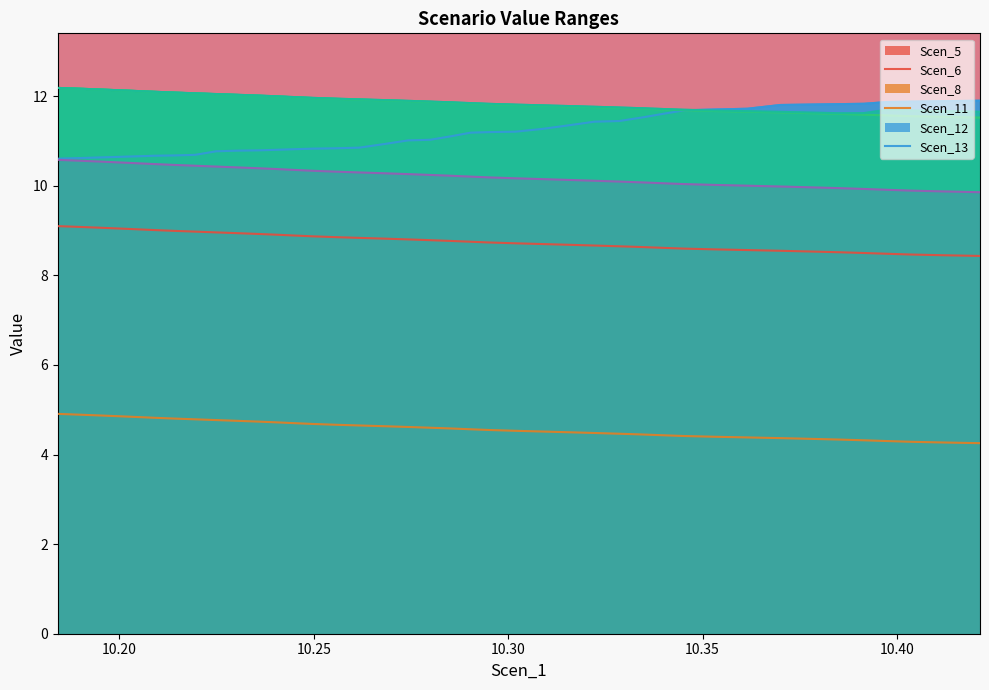

What is the lowest value of the Scen_5 series?

8.4